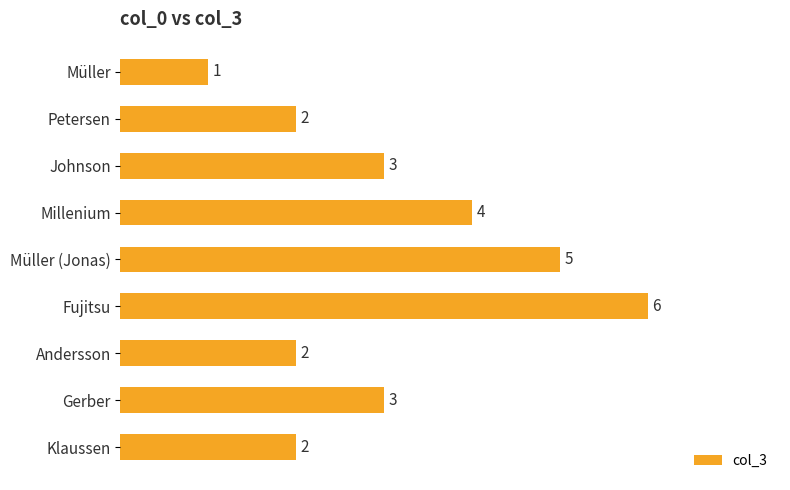

What is the maximum value shown in the chart?

6